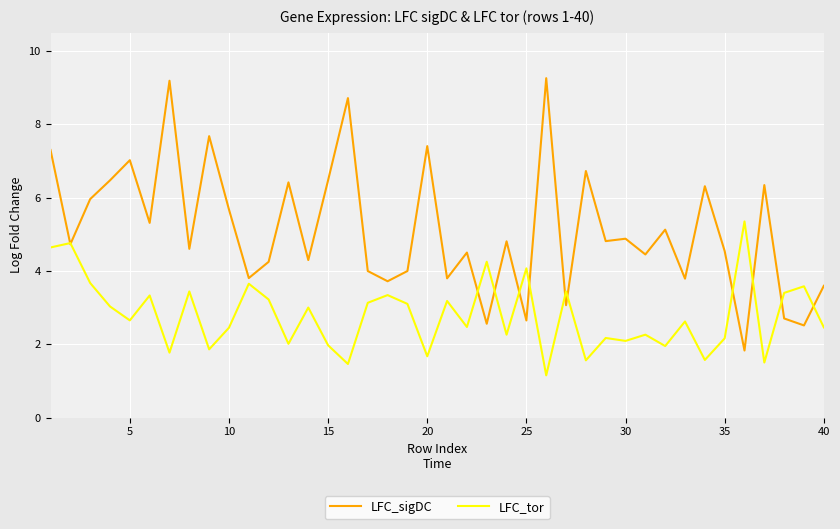

List the series in order of their overall mean, highest first.

LFC_sigDC, LFC_tor